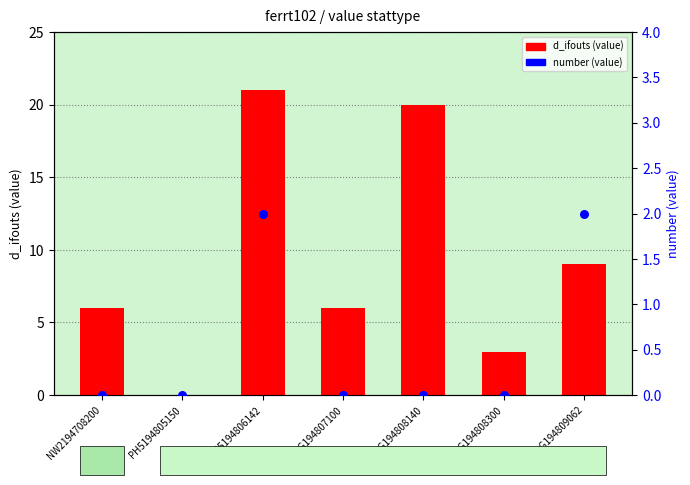

What are all the series names shown in the legend?

d_ifouts (value), number (value)